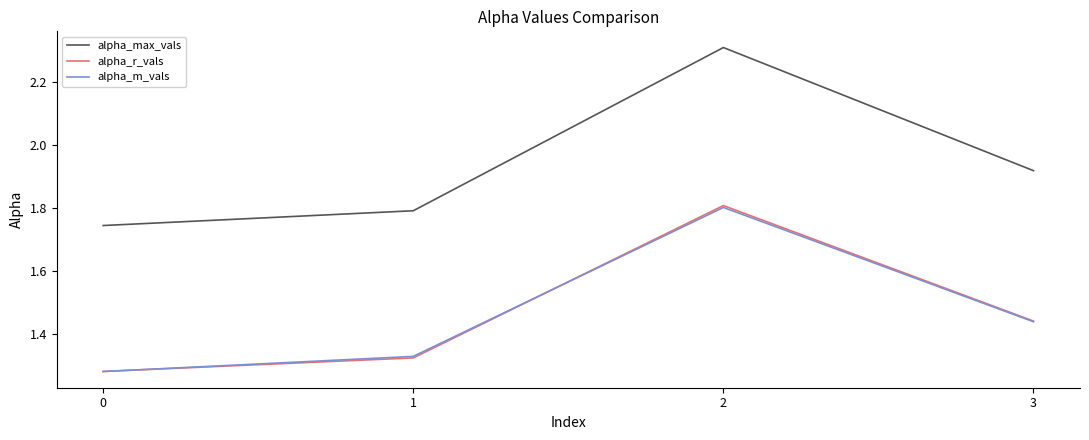

True or false: alpha_max_vals and alpha_m_vals intersect in this chart.

False